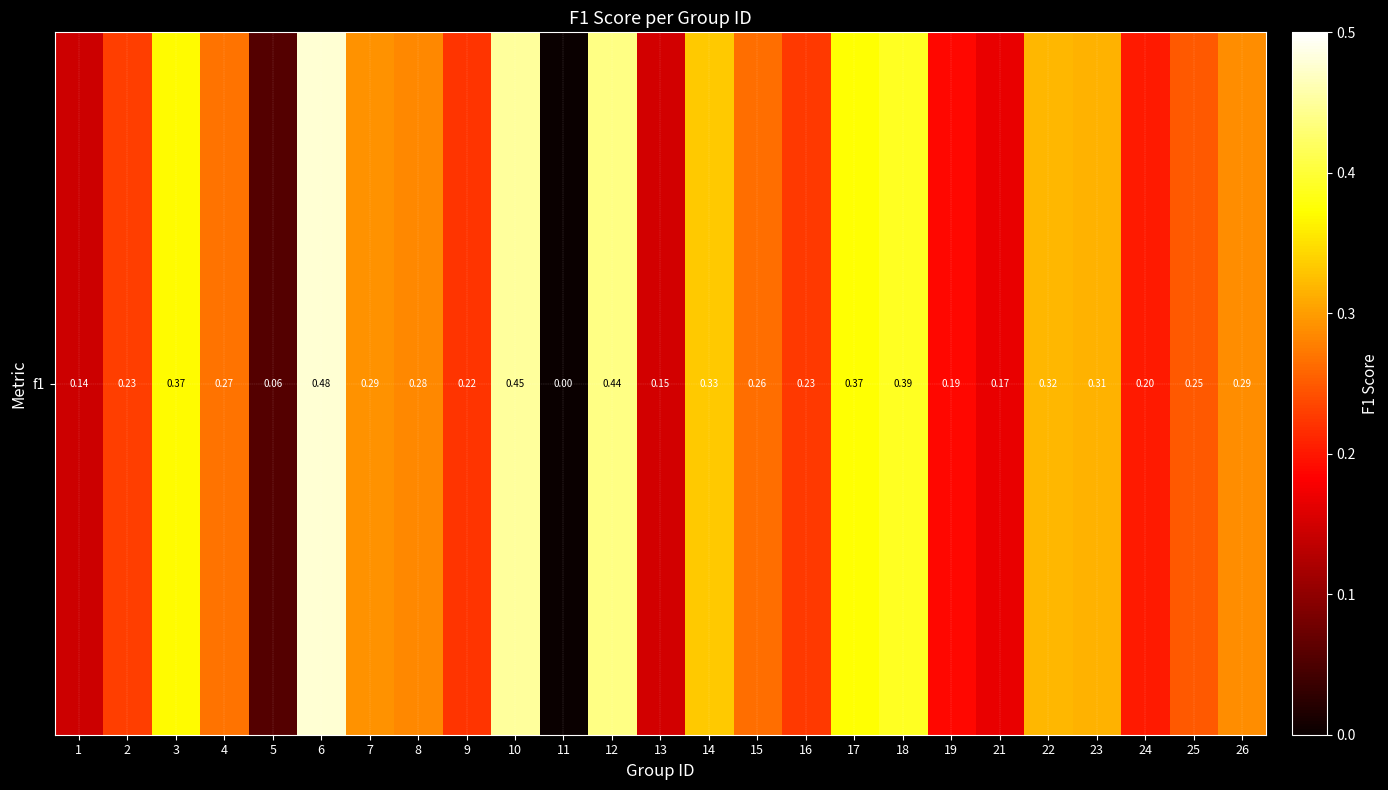

Count the number of categories in the chart.

25